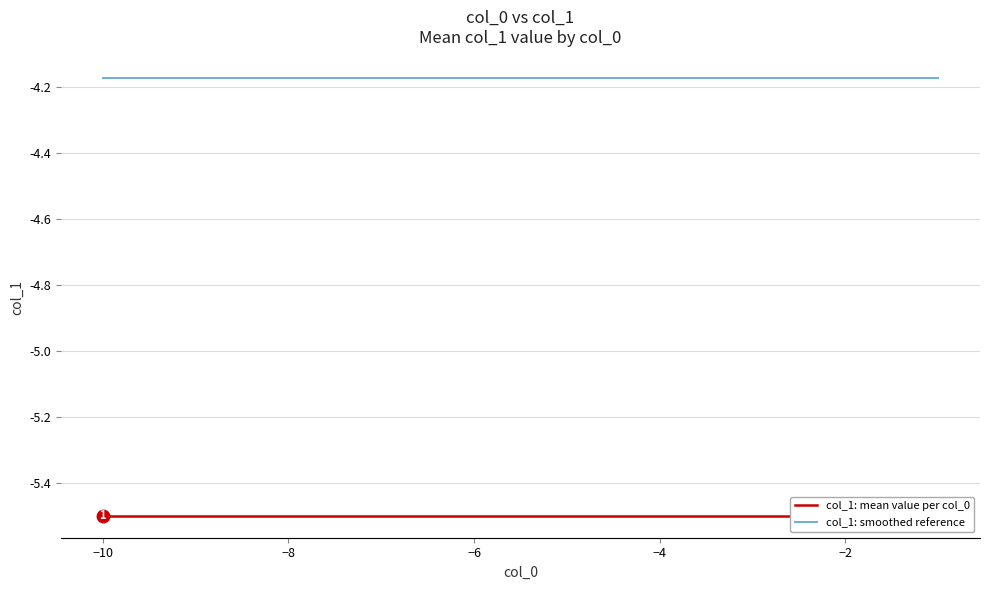

Is it true that col_1: mean value per col_0 equals -5.5 at −2?

True